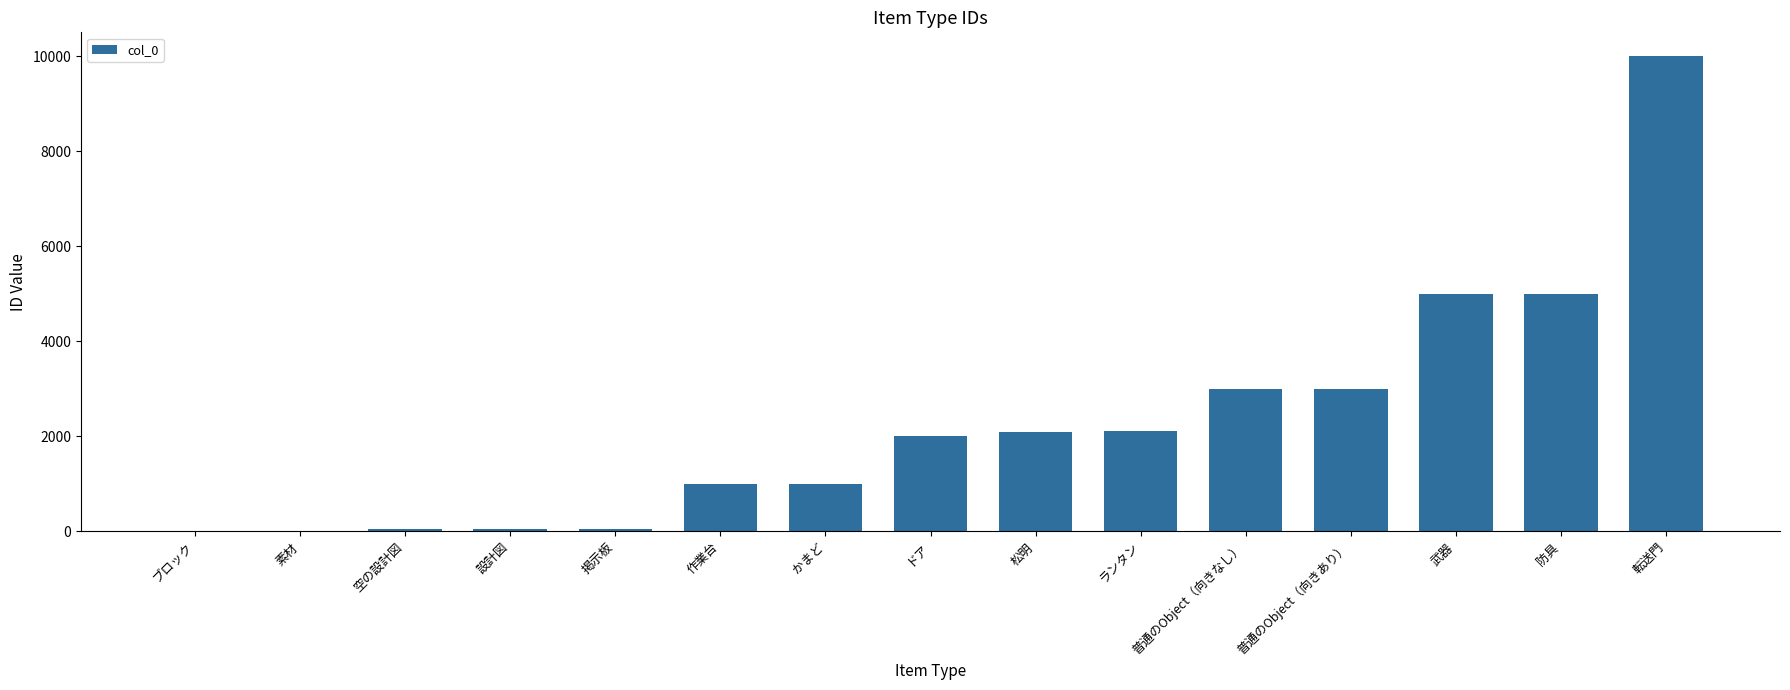

What is the change in value from 作業台 to 防具?

+4002